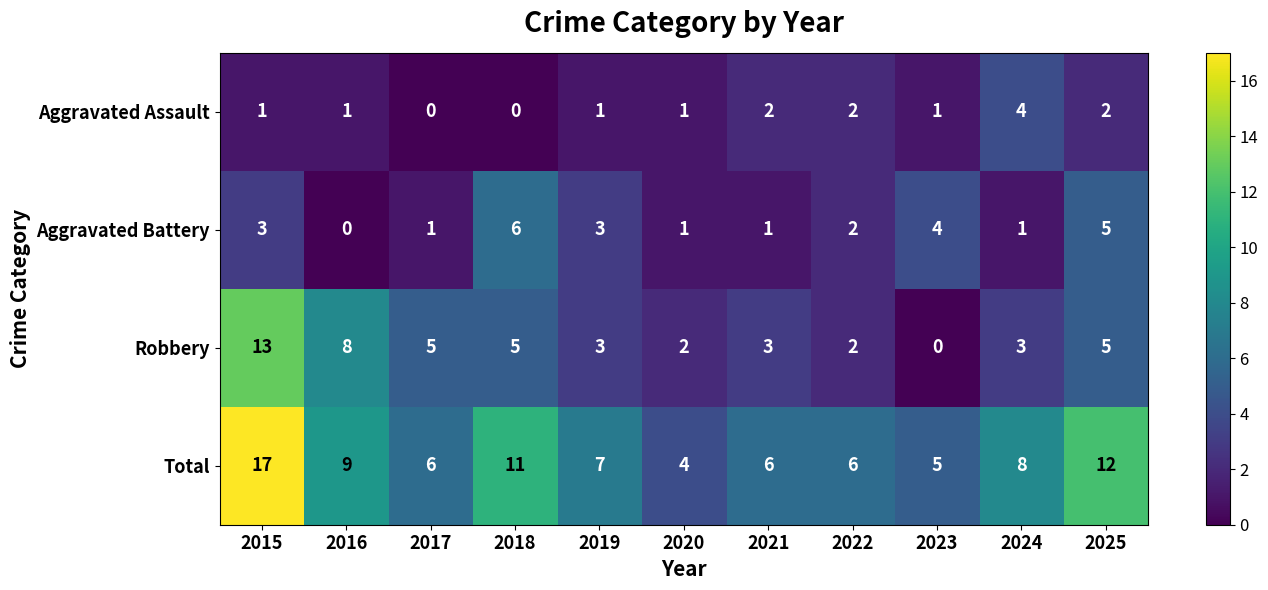

What is the difference between the maximum and minimum values in the Robbery series?

13